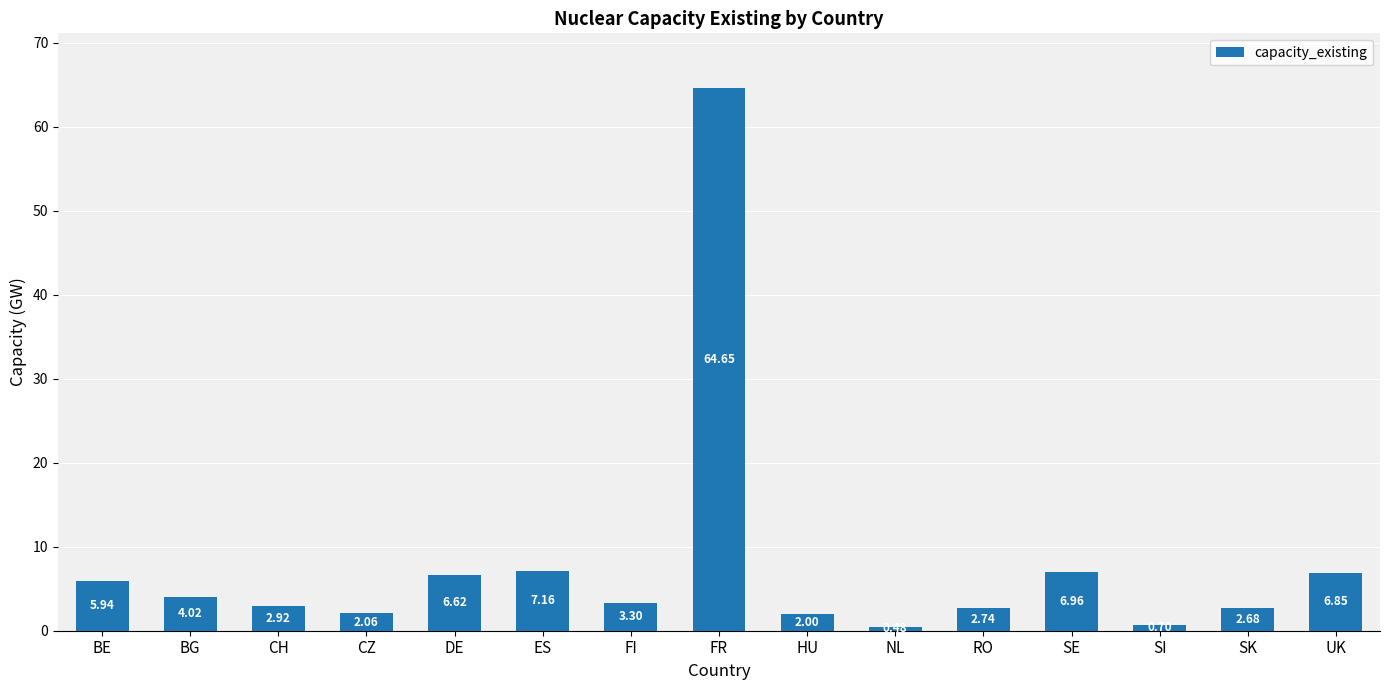

What position from the left is ES?

6